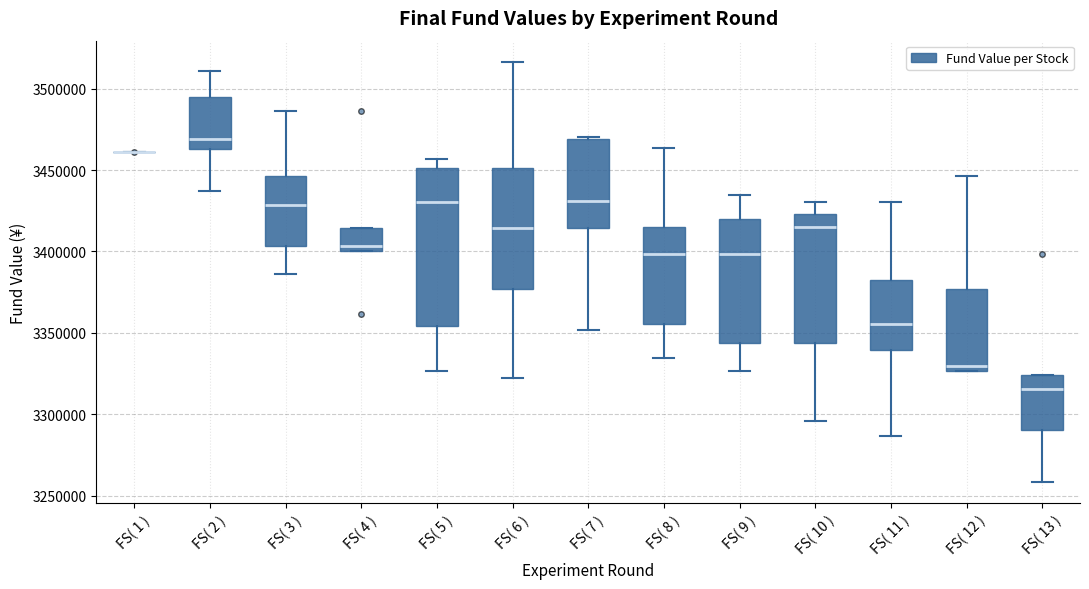

Which box is the tallest, from its lower edge to its upper edge?

FS( 5 )